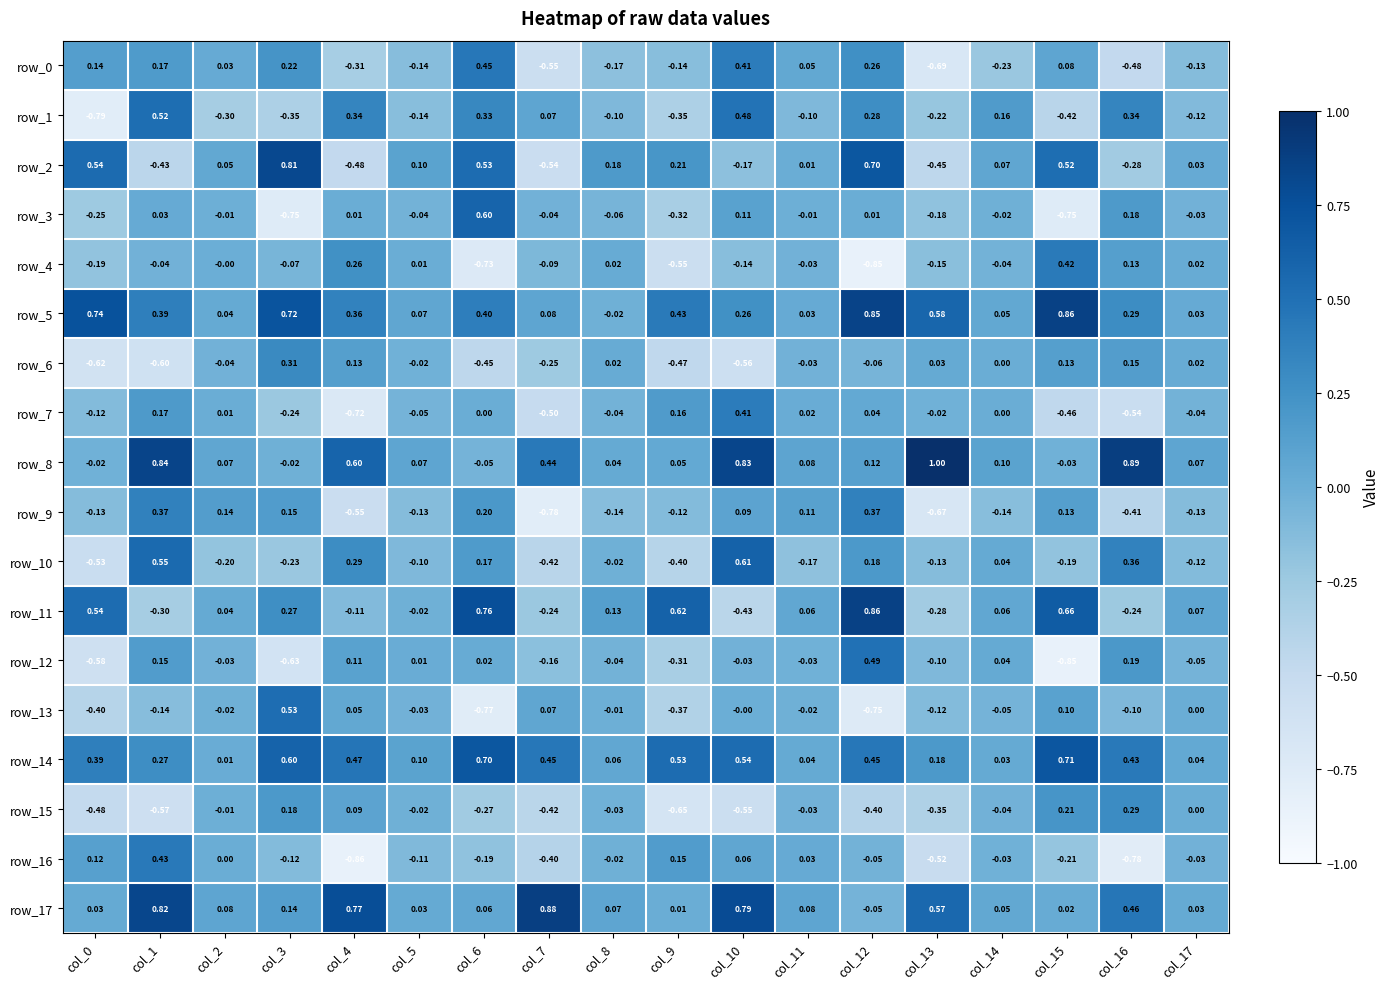

At which label does row_17 reach its peak?

col_7